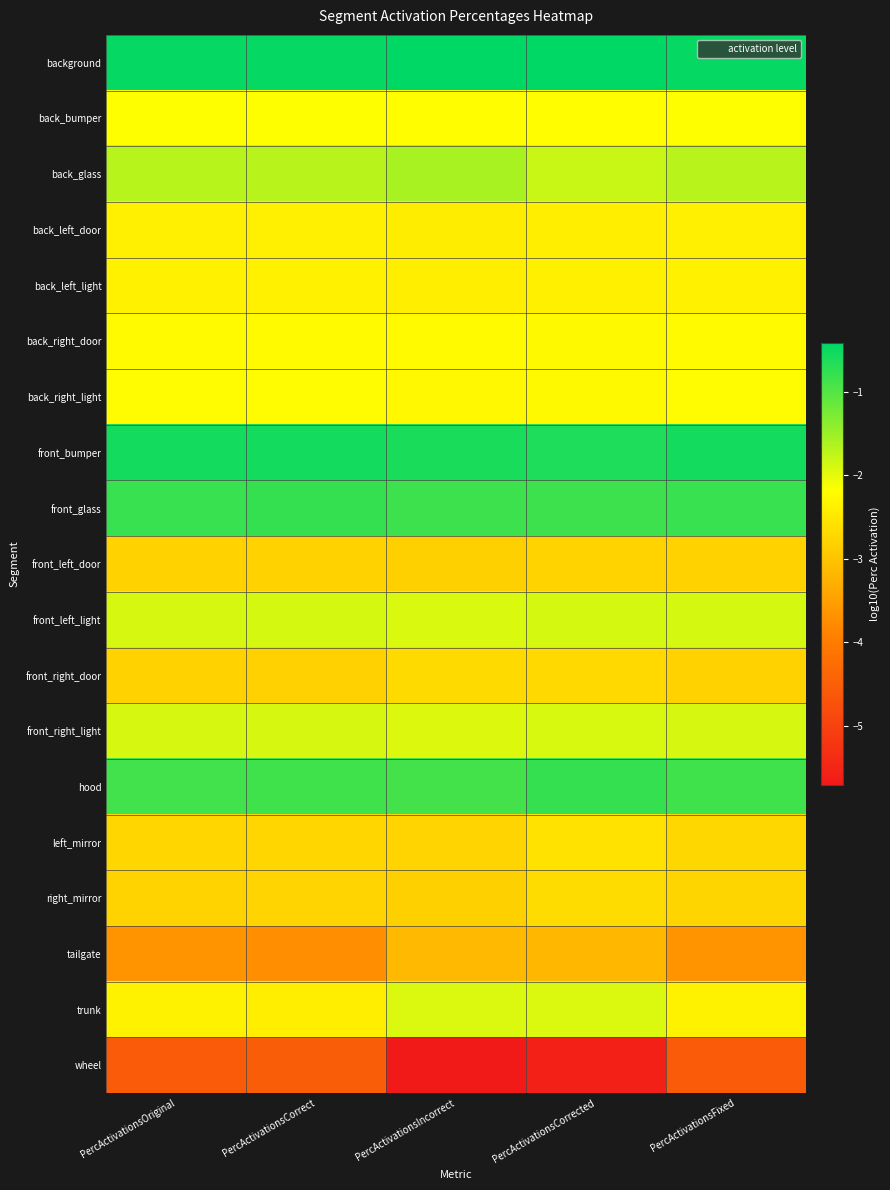

At which category does the chart reach its peak across all series?

PercActivationsIncorrect